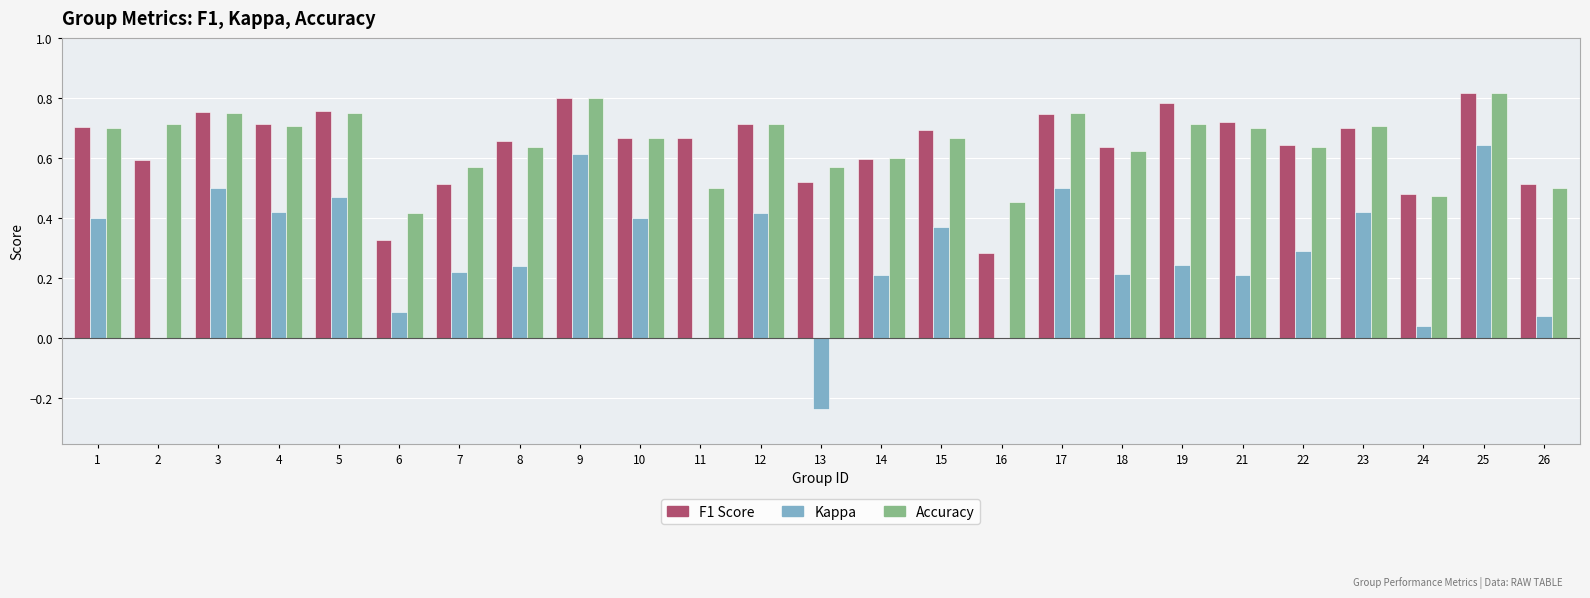

What is the total value across all series at 11?

1.2